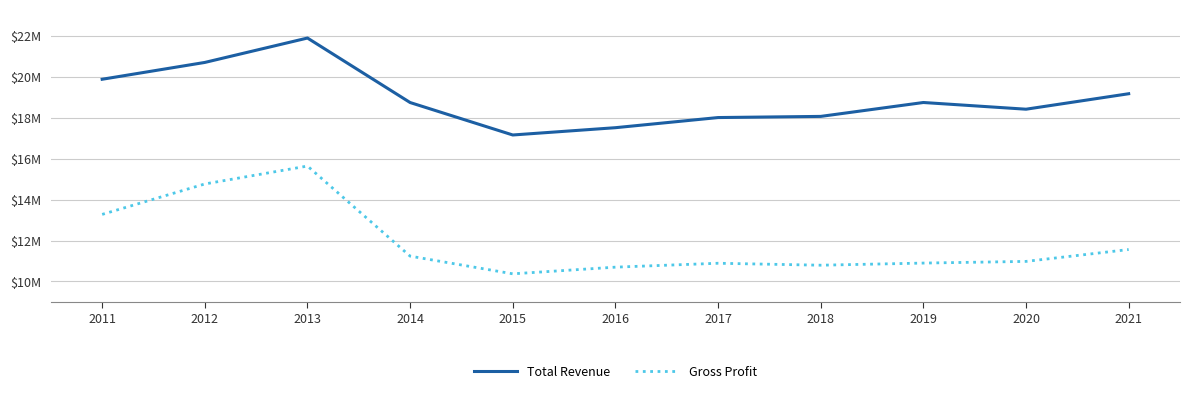

True or false: Total Revenue has a value of 11209588 at 2021.

False